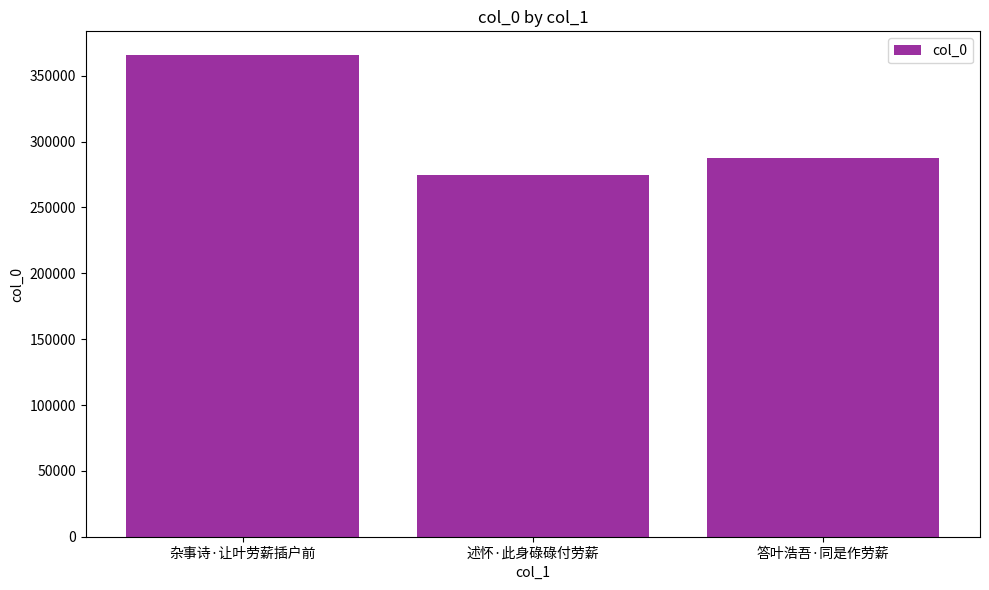

Which has a higher value, 杂事诗·让叶劳薪插户前 or 答叶浩吾·同是作劳薪?

杂事诗·让叶劳薪插户前